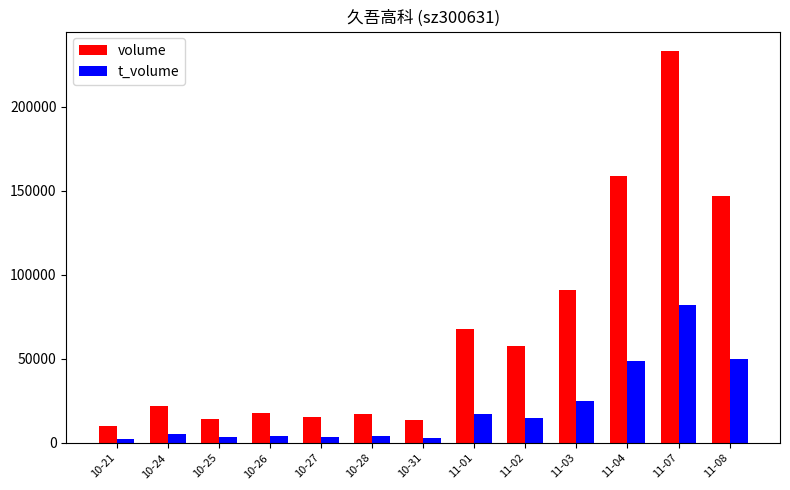

At 10-31, list the series in order from largest to smallest.

volume, t_volume